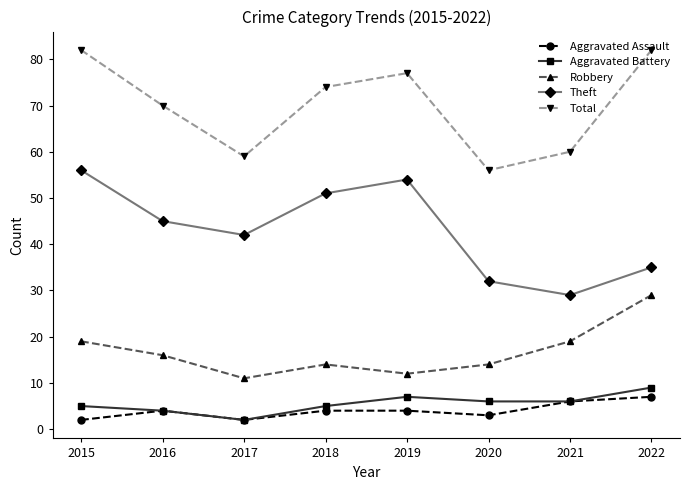

How many Aggravated Battery values are between 5 and 7?

5